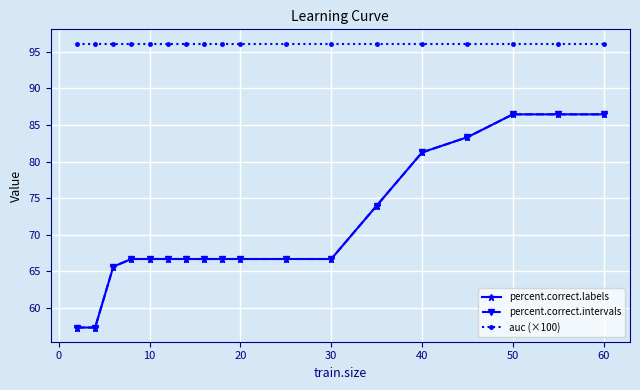

What is the average value of the percent.correct.labels series?

71.0